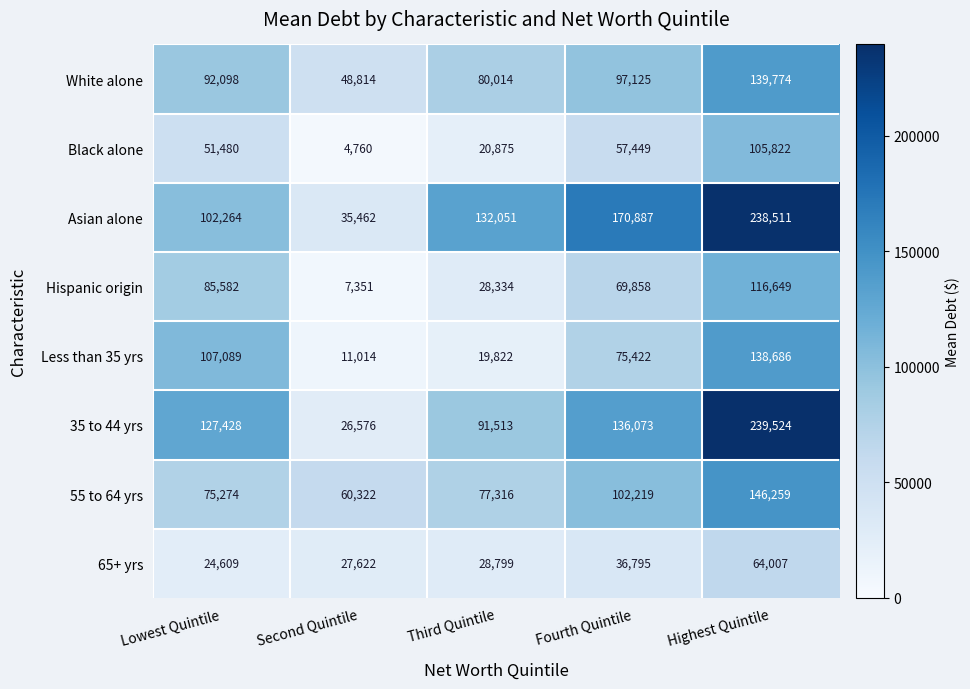

What is the difference between the highest and lowest values at Fourth Quintile?

134092